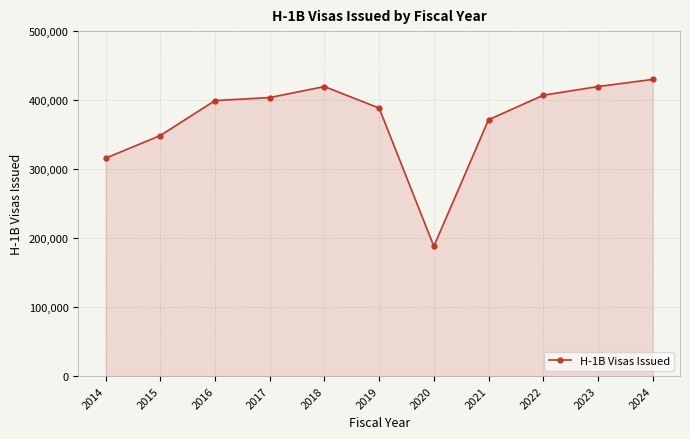

Reading left to right, what are all the values shown in this chart?

315857	348669	399349	403675	419637	388403	188123	371549	407071	419637	430000